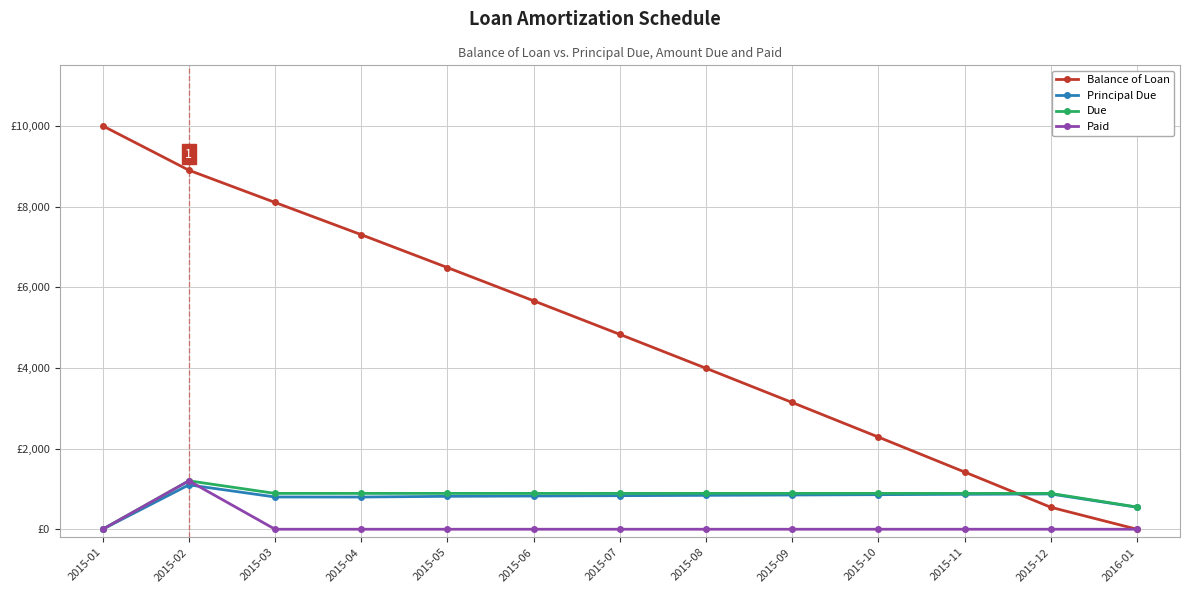

What is the label of the 13th point from the right?

2015-01